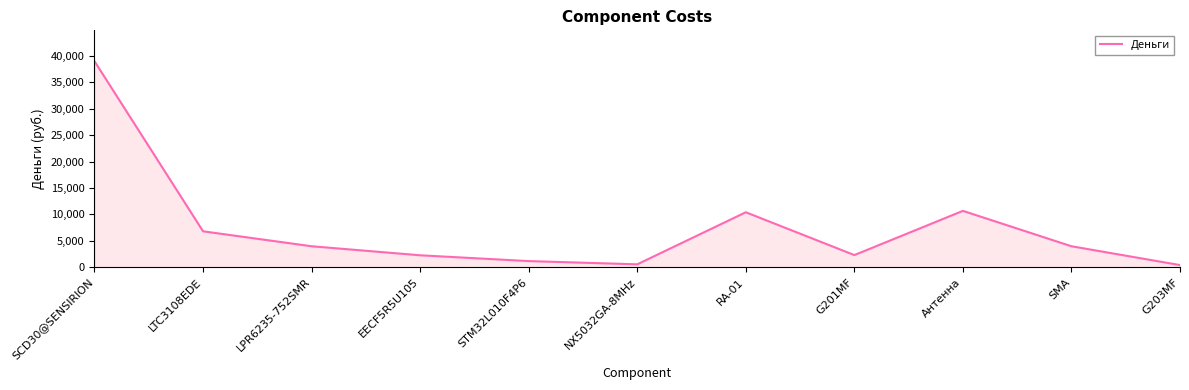

Which has a higher value, LPR6235-752SMR or STM32L010F4P6?

LPR6235-752SMR